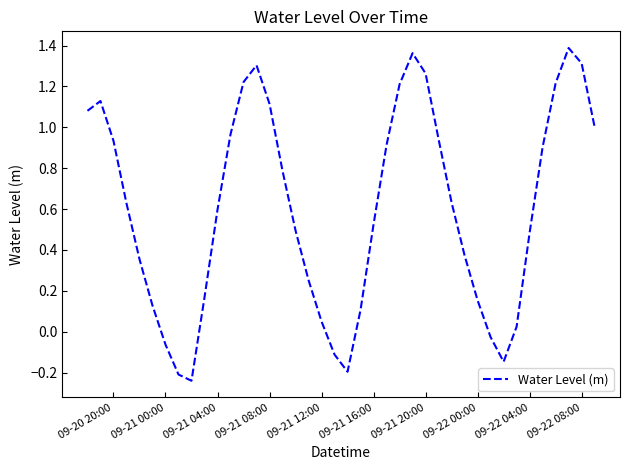

What is the difference between the maximum and minimum values?

1.6